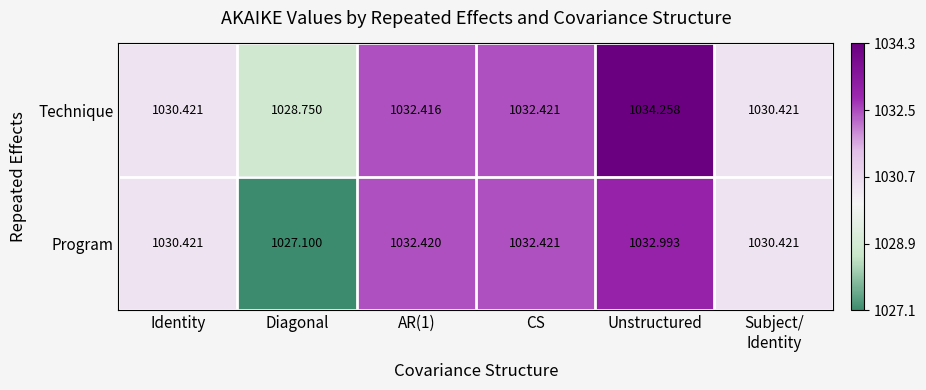

Is the value of Program at AR(1) greater than the value of Technique at Identity?

Yes